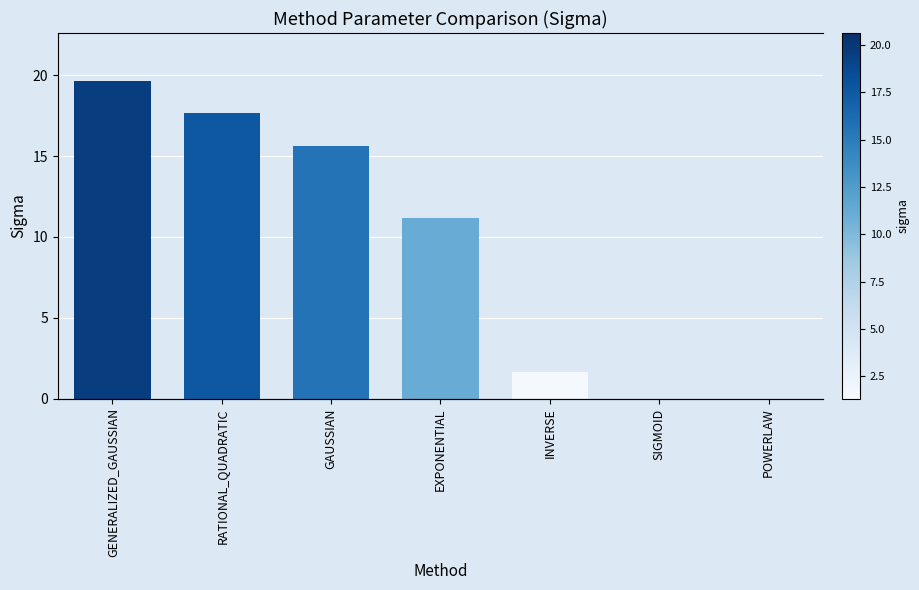

Which series has the largest range (max minus min)?

sigma